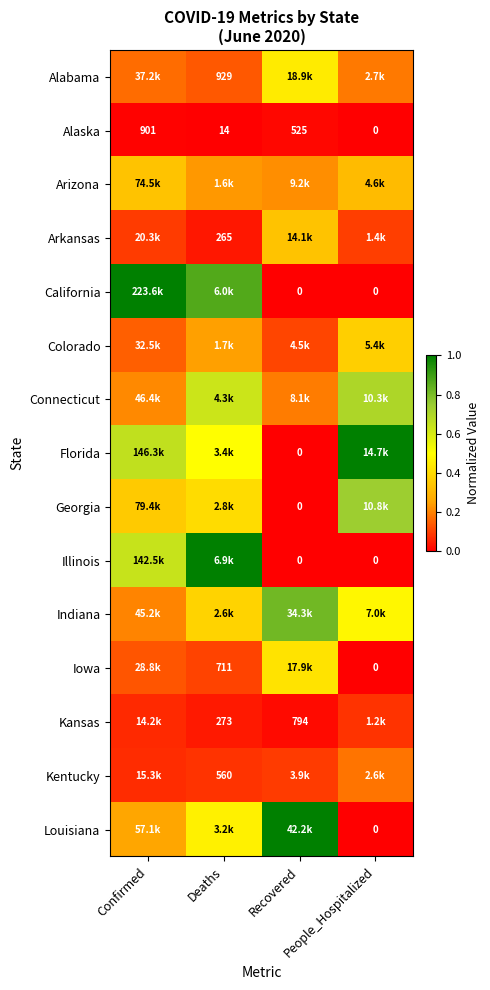

The value of Connecticut at Deaths is 0.6. True or false?

True